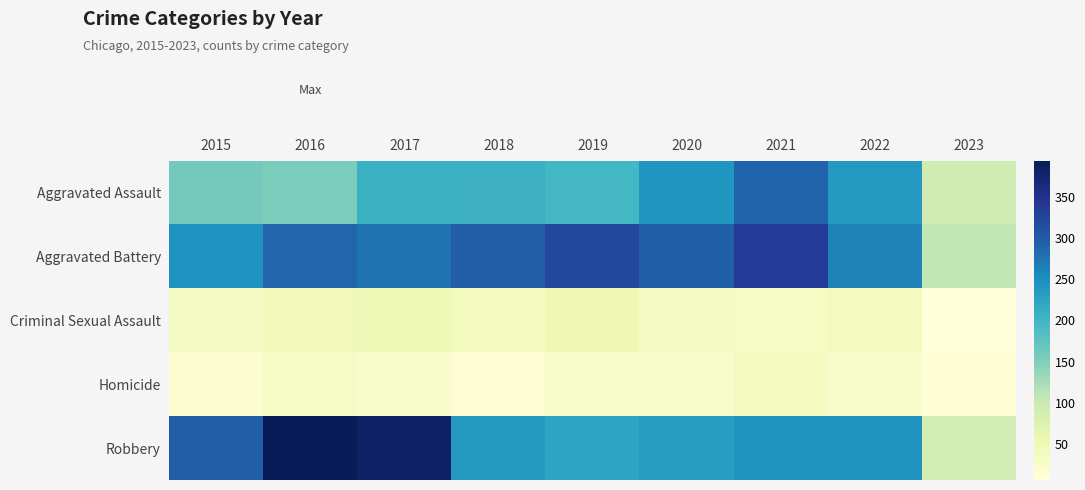

Which series has the largest range (max minus min)?

Robbery